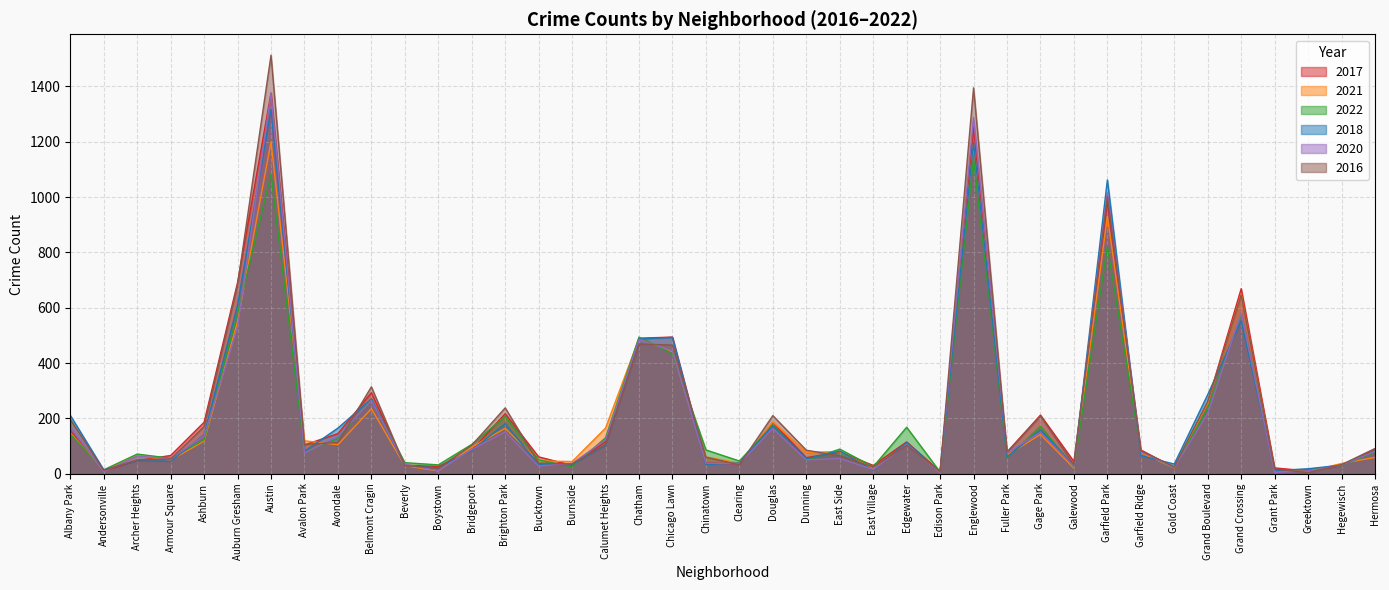

Where do 2020 and 2017 first cross each other?

Albany Park and Andersonville